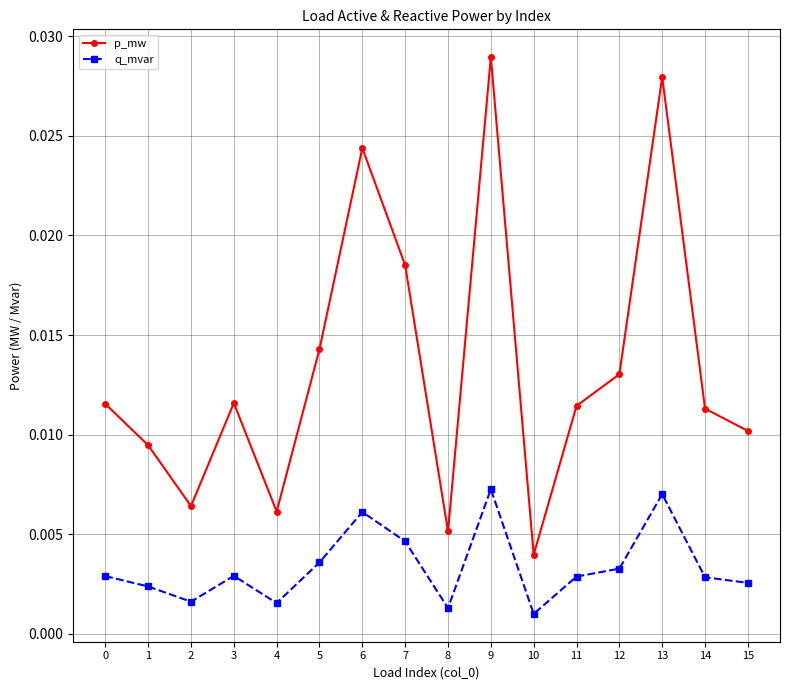

Is the value of p_mw at 15 greater than the value of q_mvar at 1?

Yes